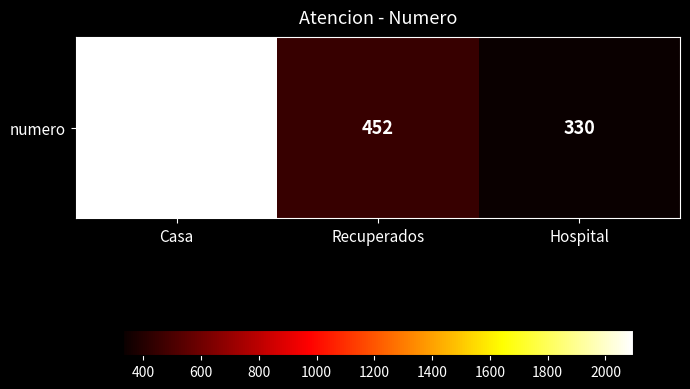

Reading right to left, list all the values displayed in this chart.

330	452	2094